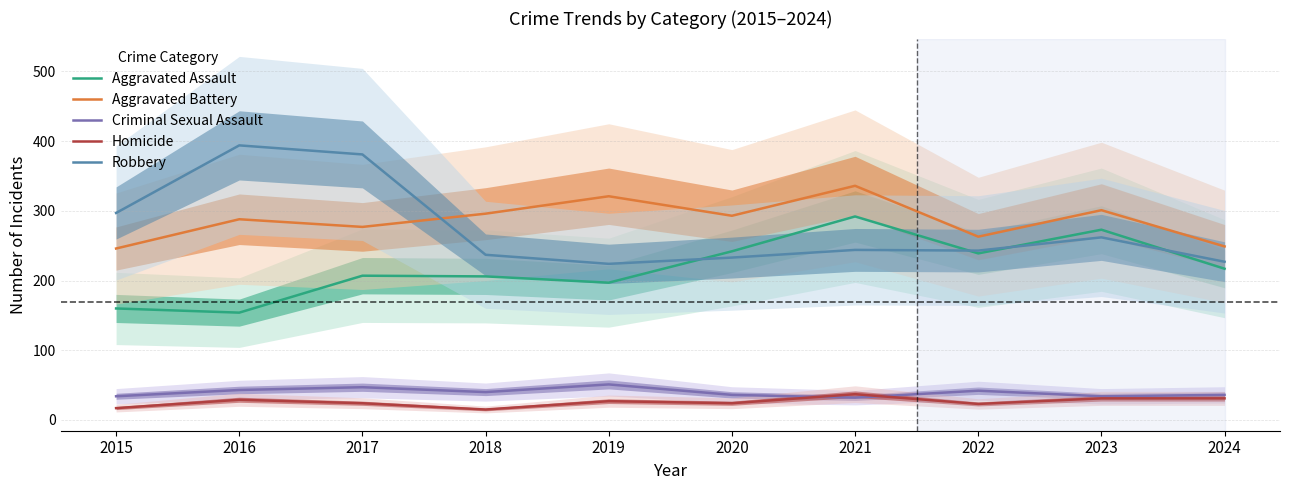

What are all the series names shown in the legend?

Aggravated Assault, Aggravated Battery, Criminal Sexual Assault, Homicide, Robbery